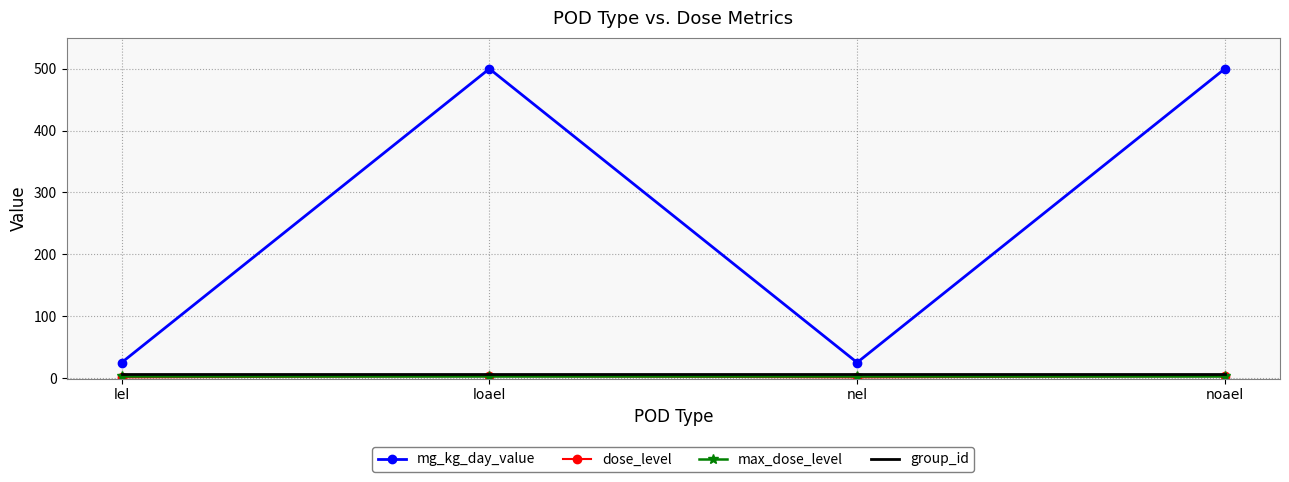

In mg_kg_day_value, how many points are higher than both neighbors (excluding endpoints)?

1